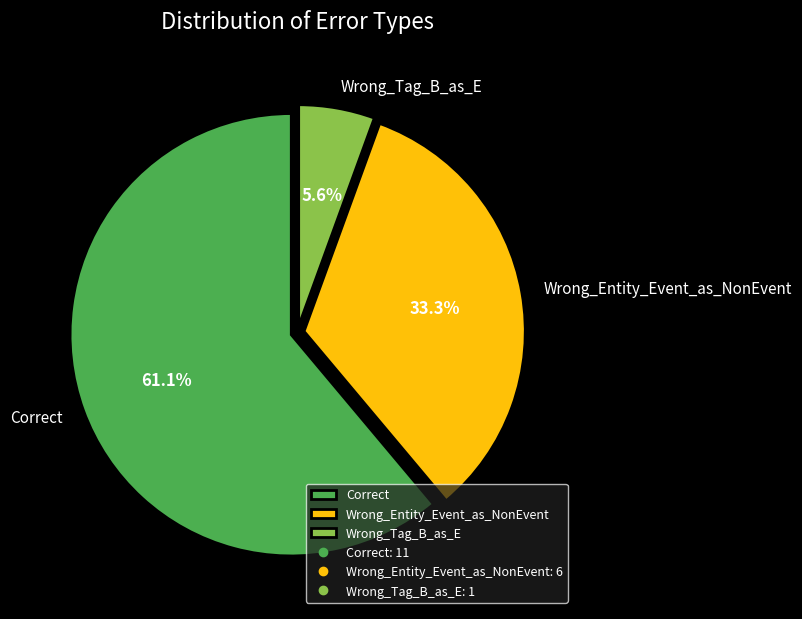

Approximately how many times larger is the value at Wrong_Entity_Event_as_NonEvent compared to Correct?

0.5